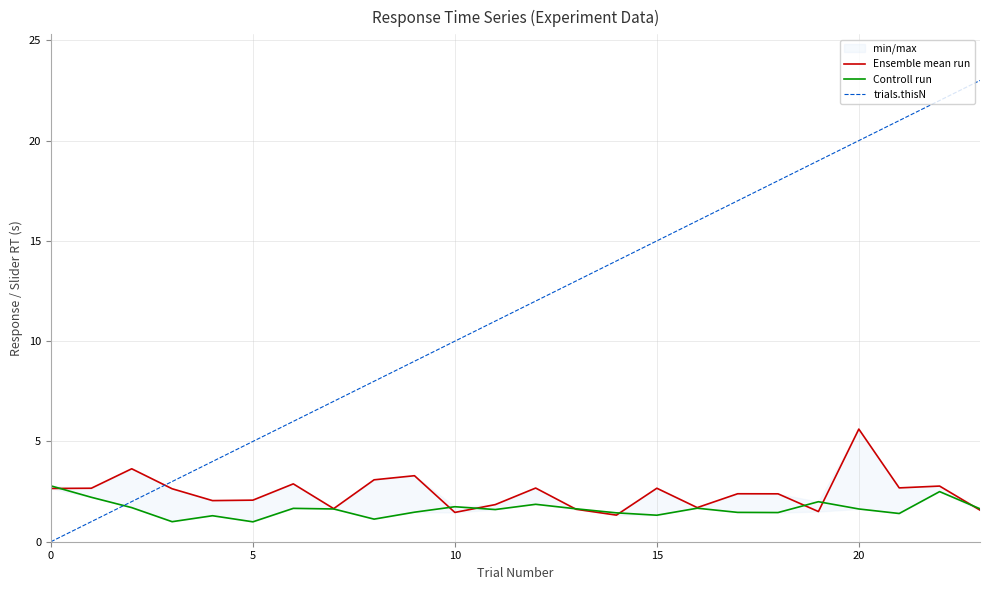

What is the maximum value for trials.thisN?

23